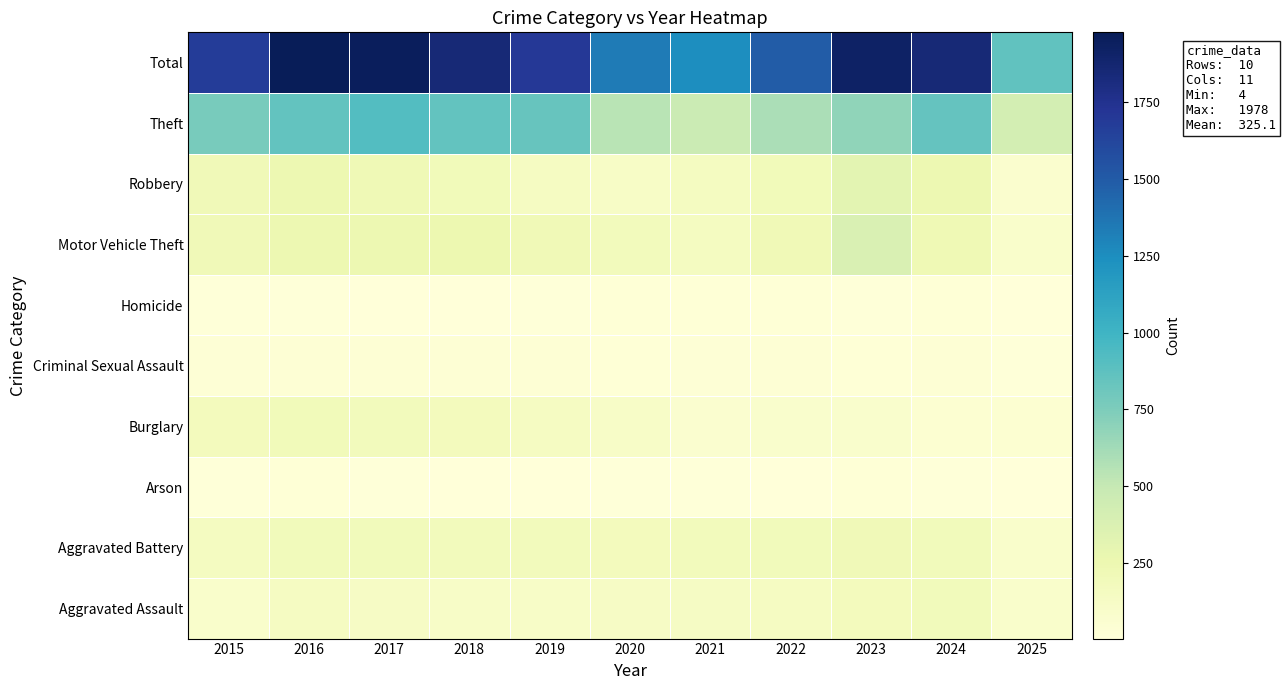

Reading right to left, list all the values displayed in this chart.

Aggravated Assault: 2025=95	2024=191	2023=177	2022=146	2021=142	2020=131	2019=113	2018=119	2017=131	2016=146	2015=95
Aggravated Battery: 2025=92	2024=194	2023=209	2022=190	2021=182	2020=180	2019=182	2018=183	2017=191	2016=196	2015=154
Arson: 2025=5	2024=14	2023=21	2022=11	2021=17	2020=12	2019=6	2018=8	2017=12	2016=25	2015=15
Burglary: 2025=54	2024=52	2023=82	2022=82	2021=71	2020=115	2019=143	2018=176	2017=189	2016=201	2015=178
Criminal Sexual Assault: 2025=19	2024=41	2023=27	2022=40	2021=31	2020=27	2019=37	2018=38	2017=39	2016=42	2015=31
Homicide: 2025=4	2024=24	2023=12	2022=21	2021=20	2020=22	2019=14	2018=8	2017=8	2016=18	2015=13
Motor Vehicle Theft: 2025=94	2024=234	2023=384	2022=219	2021=156	2020=184	2019=216	2018=256	2017=247	2016=245	2015=211
Robbery: 2025=74	2024=248	2023=316	2022=198	2021=153	2020=124	2019=150	2018=204	2017=224	2016=247	2015=212
Theft: 2025=424	2024=849	2023=689	2022=592	2021=474	2020=550	2019=841	2018=856	2017=916	2016=858	2015=774
Total: 2025=861	2024=1847	2023=1917	2022=1499	2021=1246	2020=1345	2019=1702	2018=1848	2017=1957	2016=1978	2015=1683